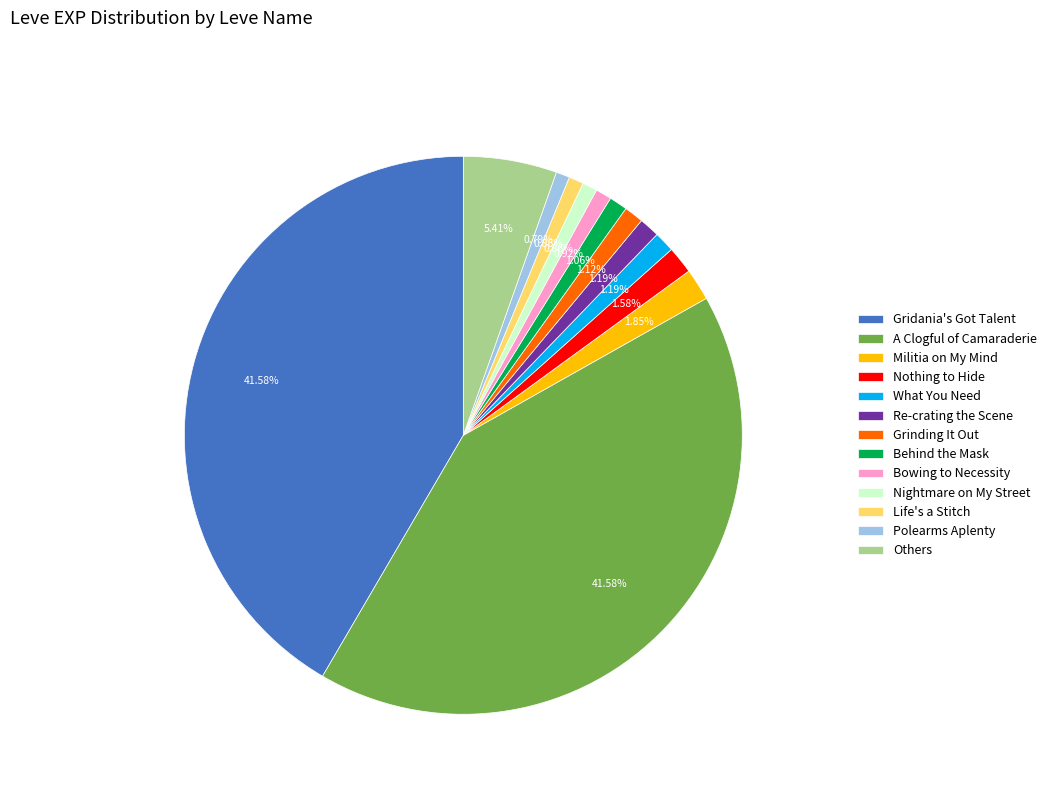

Which has a higher value, A Clogful of Camaraderie or Militia on My Mind?

A Clogful of Camaraderie